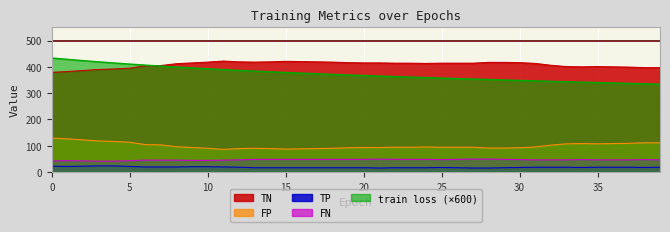

Which has a higher value, 18 or 9?

9